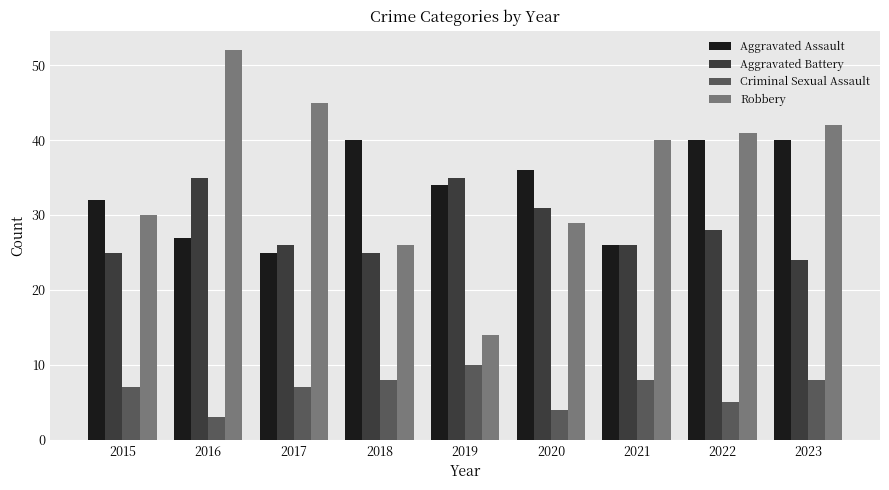

At which label does Aggravated Battery reach its minimum?

2023